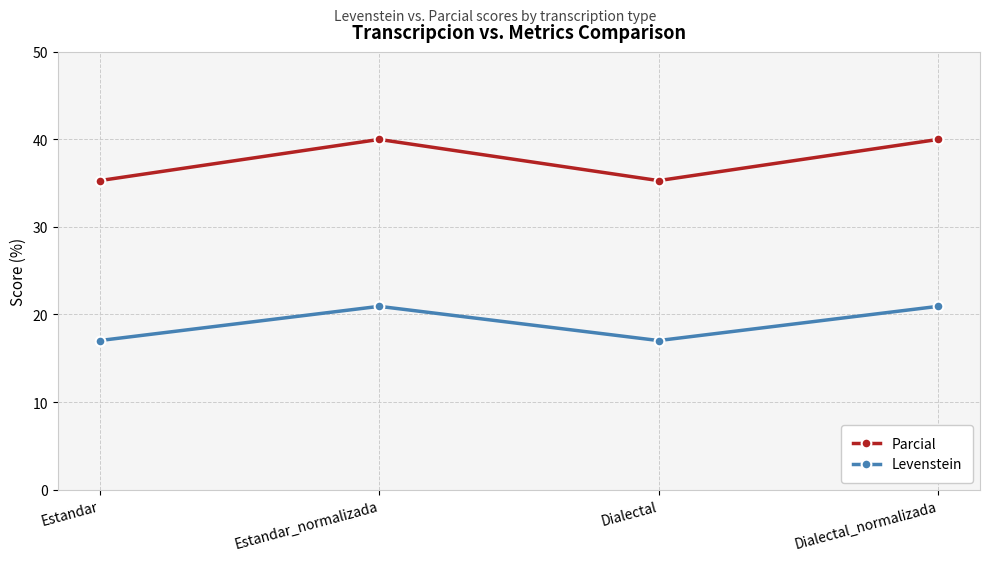

True or false: Parcial has a value of 40.0 at Dialectal_normalizada.

True